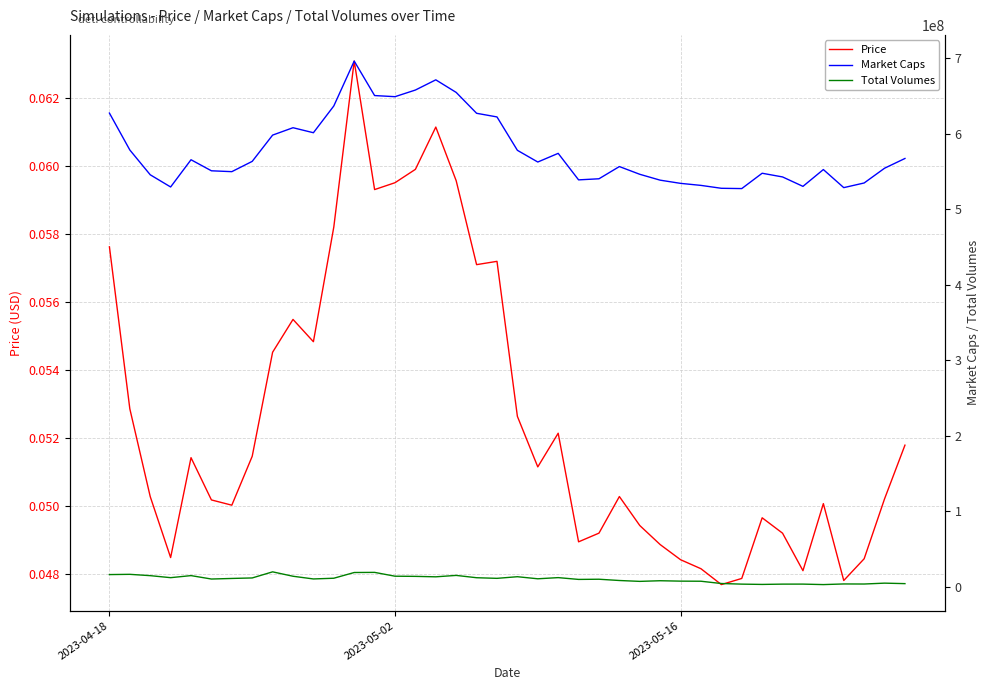

Which series has the largest total across all categories?

Market Caps